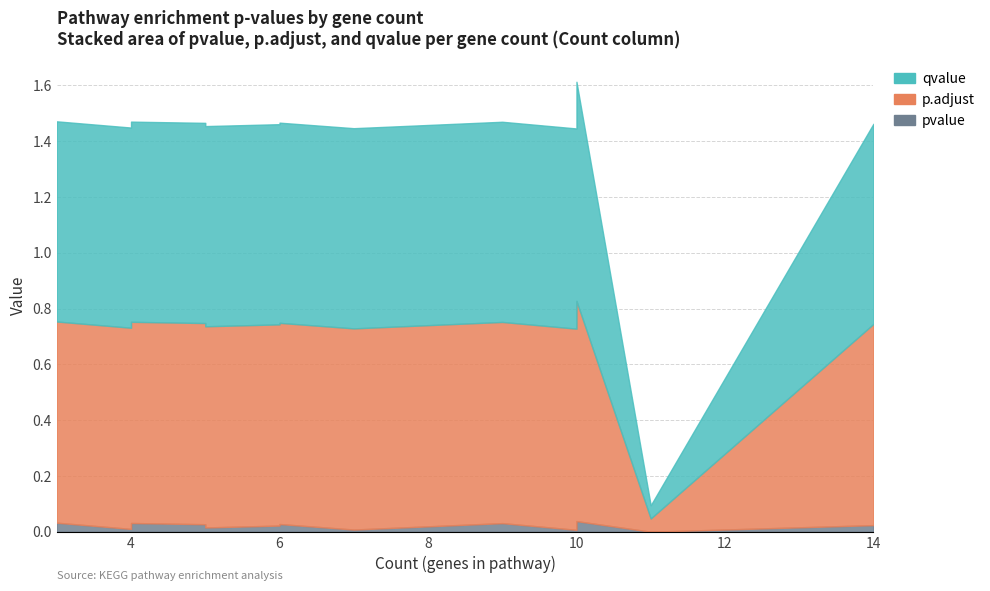

How many lines are shown in the chart?

3